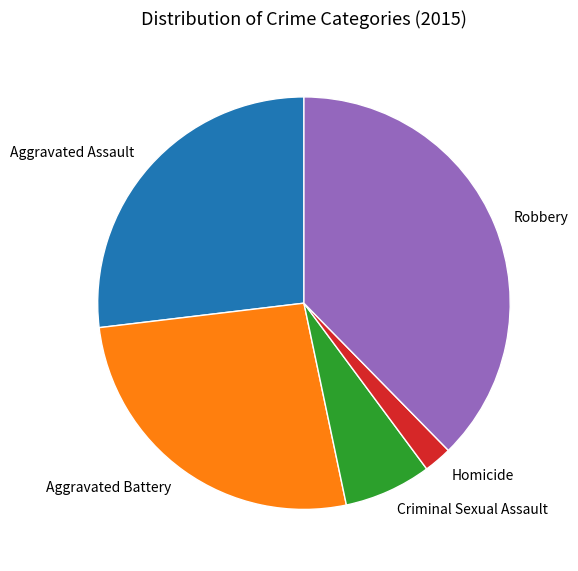

Is it true that Robbery is 25% of the pie?

False